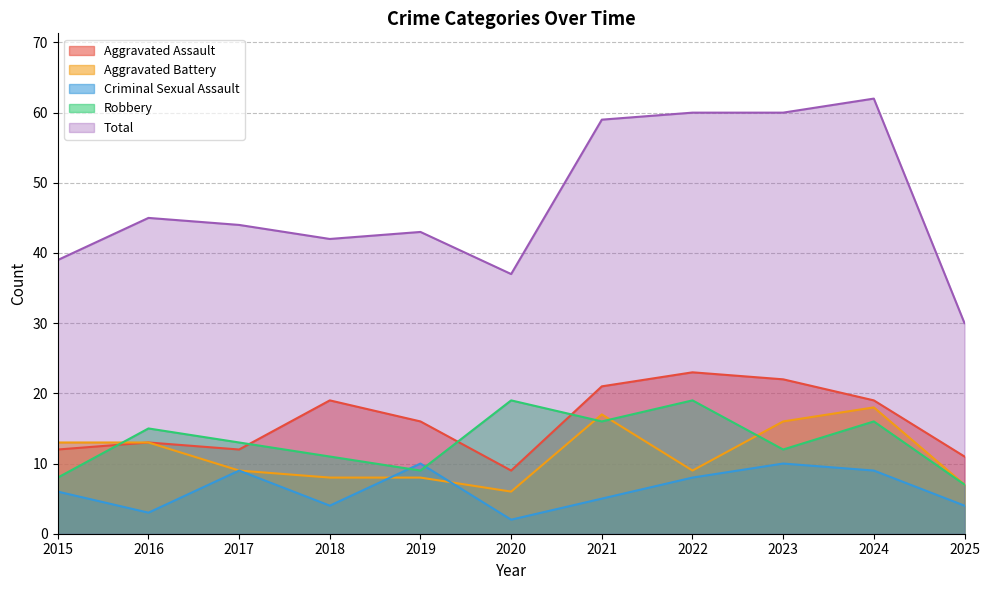

Which series ends up on top after the final intersection of Robbery and Aggravated Battery?

Aggravated Battery